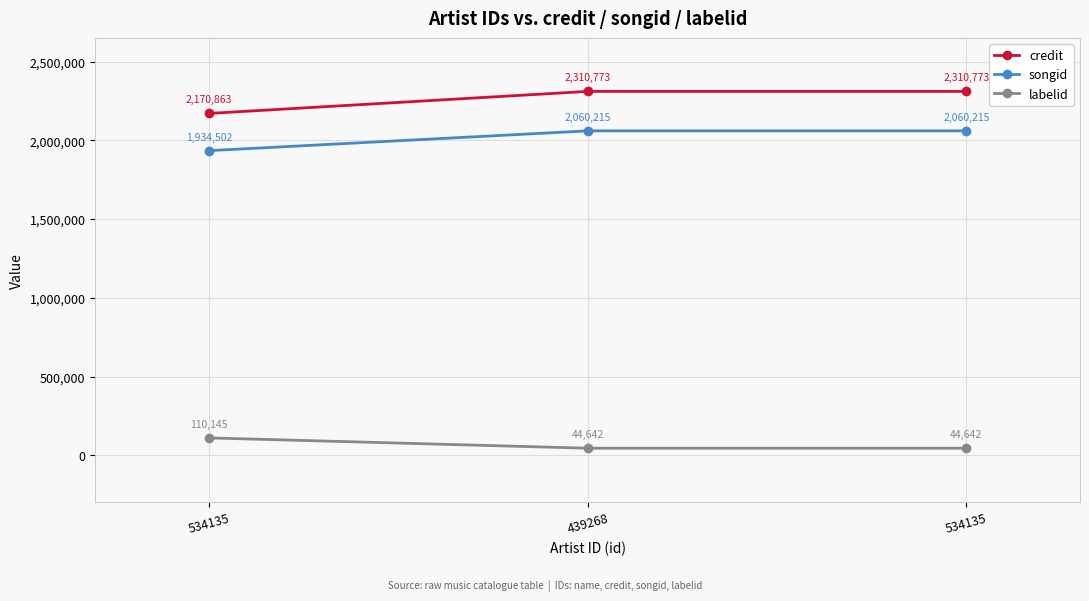

How many series are shown in this chart?

3